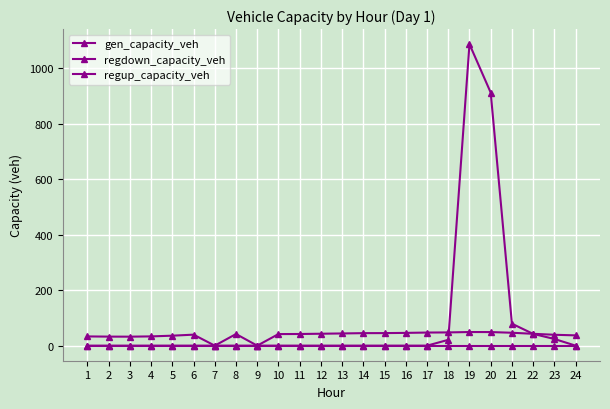

True or false: regup_capacity_veh and regdown_capacity_veh cross at least once.

False